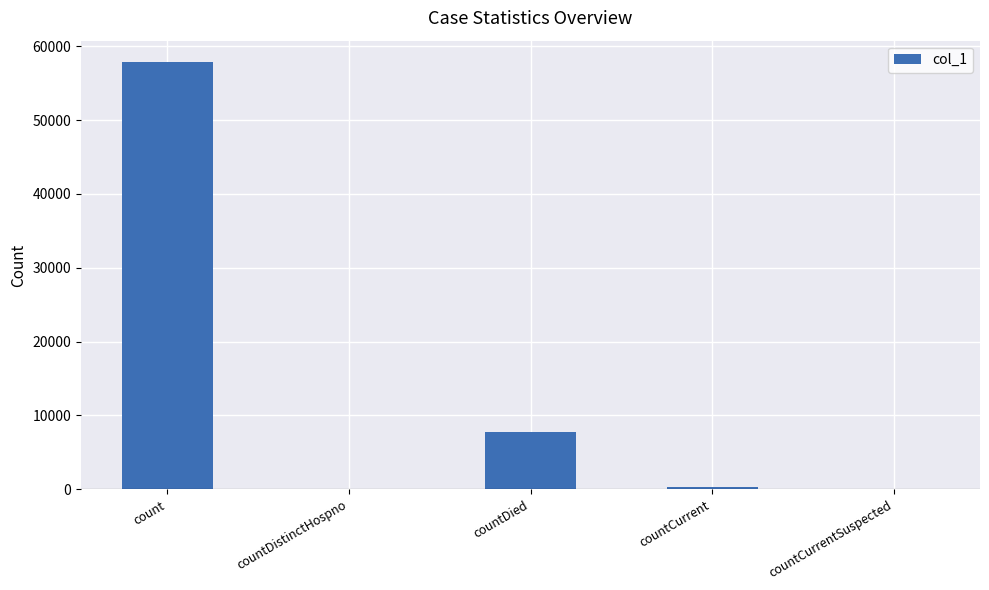

Reading left to right, transcribe all the data shown in this chart.

count=57860	countDistinctHospno=0	countDied=7785	countCurrent=321	countCurrentSuspected=0